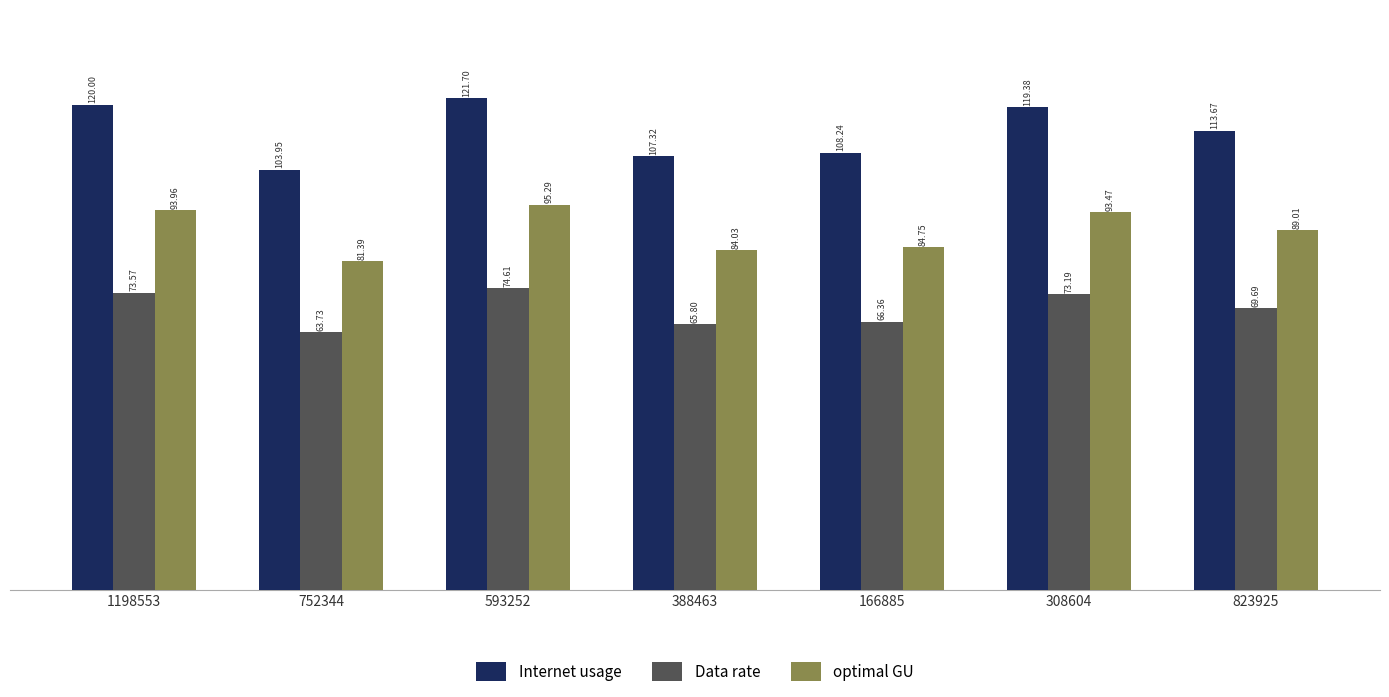

What is the approximate value of optimal GU at 166885?

84.7